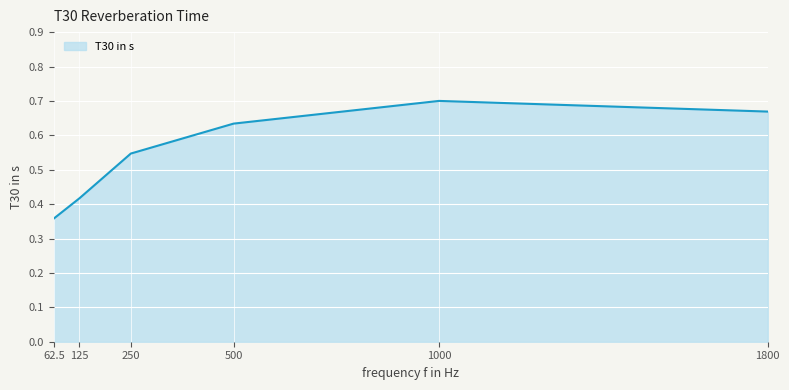

True or false: there are more than 2 points higher than both neighbors.

False